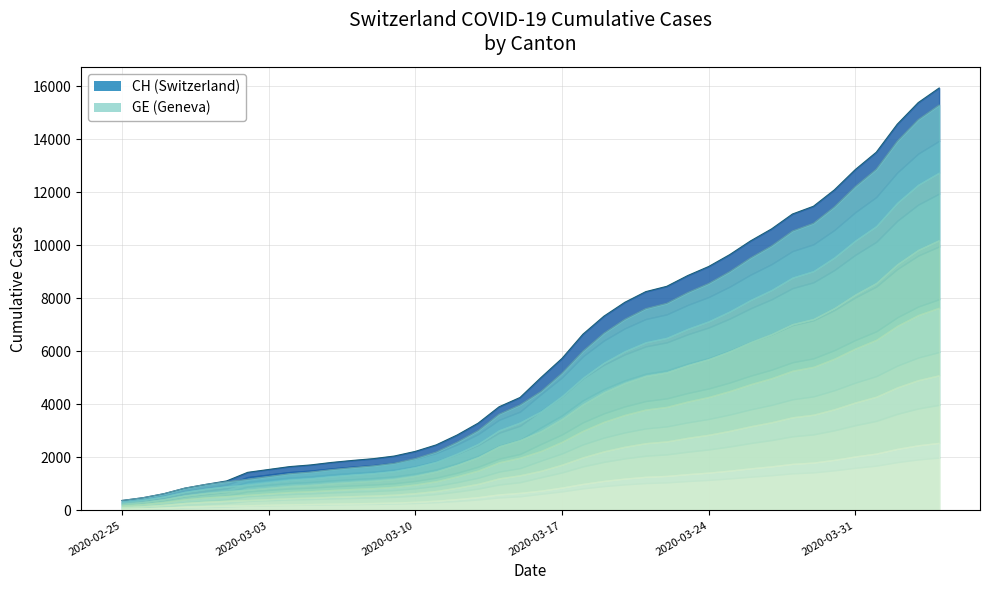

True or false: CH total and GE total intersect in this chart.

False